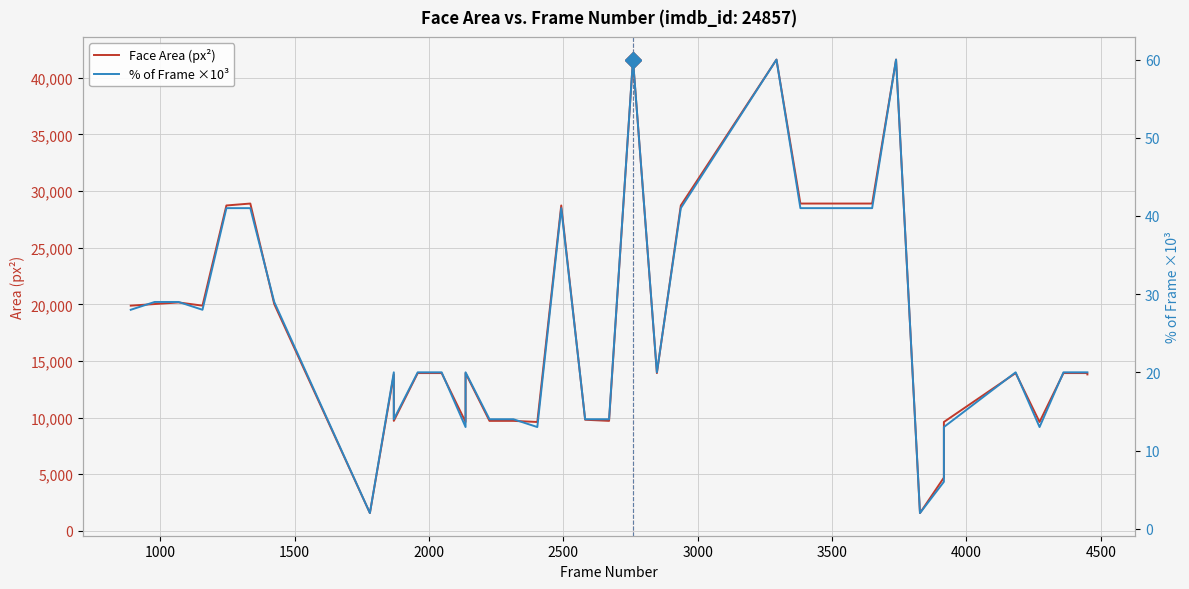

In % of Frame ×10³, how many points are higher than both neighbors (excluding endpoints)?

7